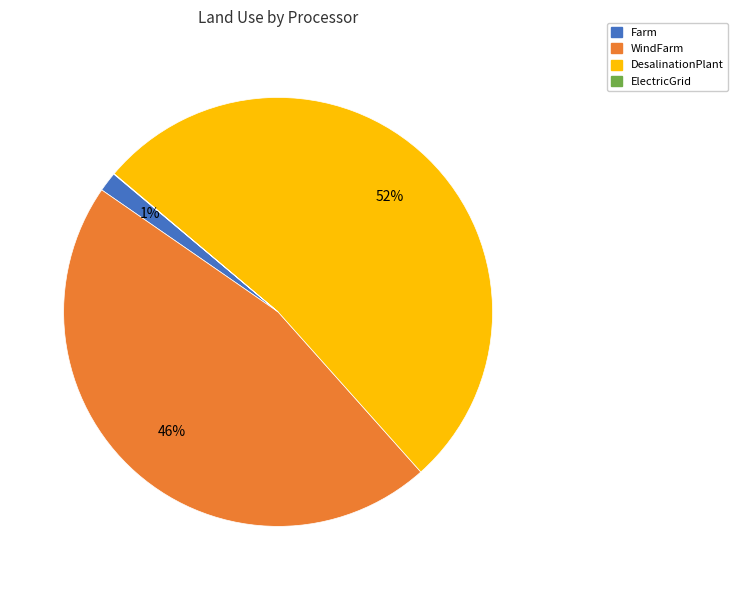

Which slice is the largest?

DesalinationPlant